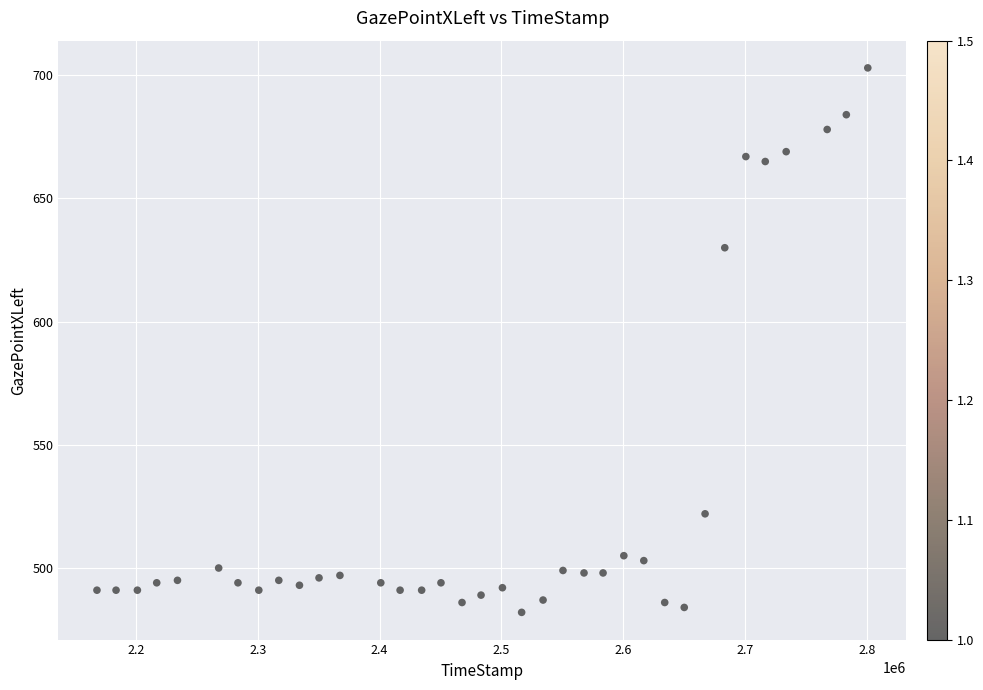

What Y value in the scatter plot is closest to 592?

630